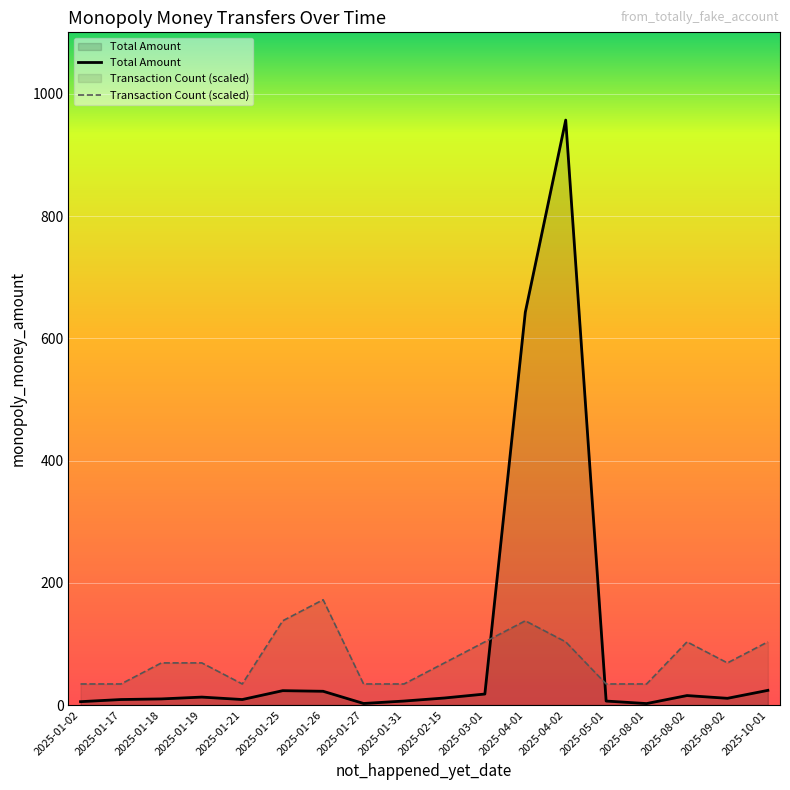

At which label is Transaction Count (scaled) closest to 103?

2025-03-01